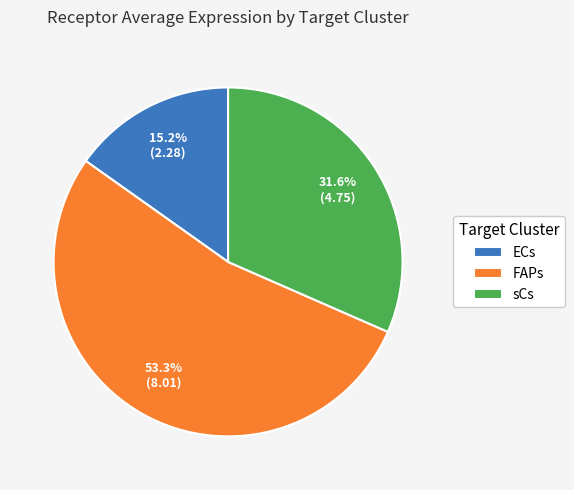

How many segments does this pie chart have?

3